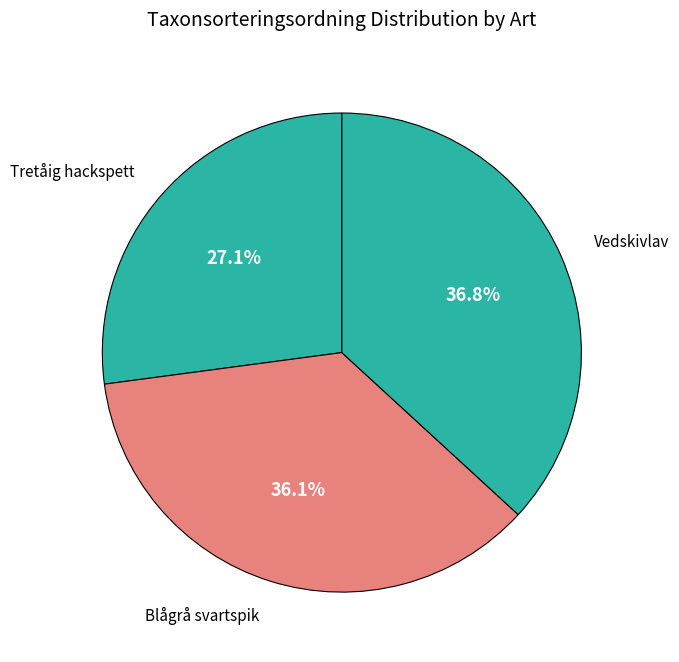

What is the smallest slice in the pie chart?

Tretåig hackspett